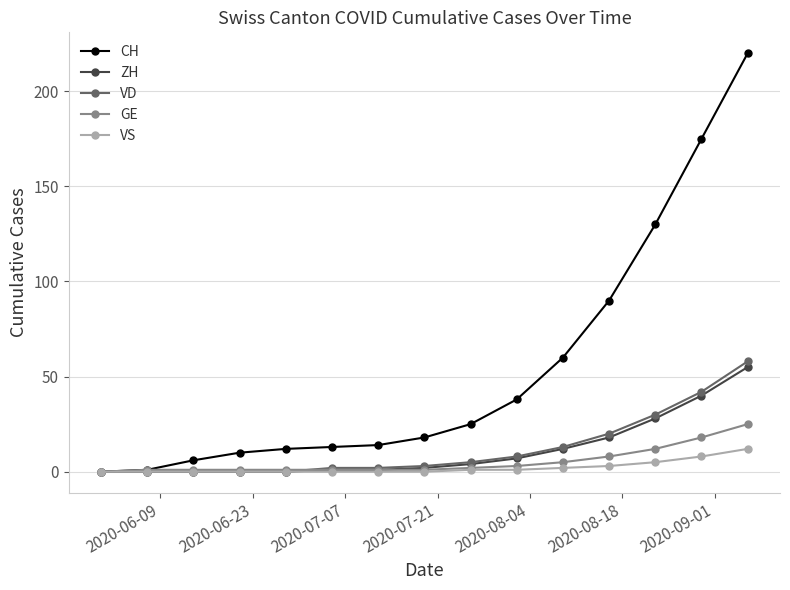

What is the maximum value shown in the chart?

220